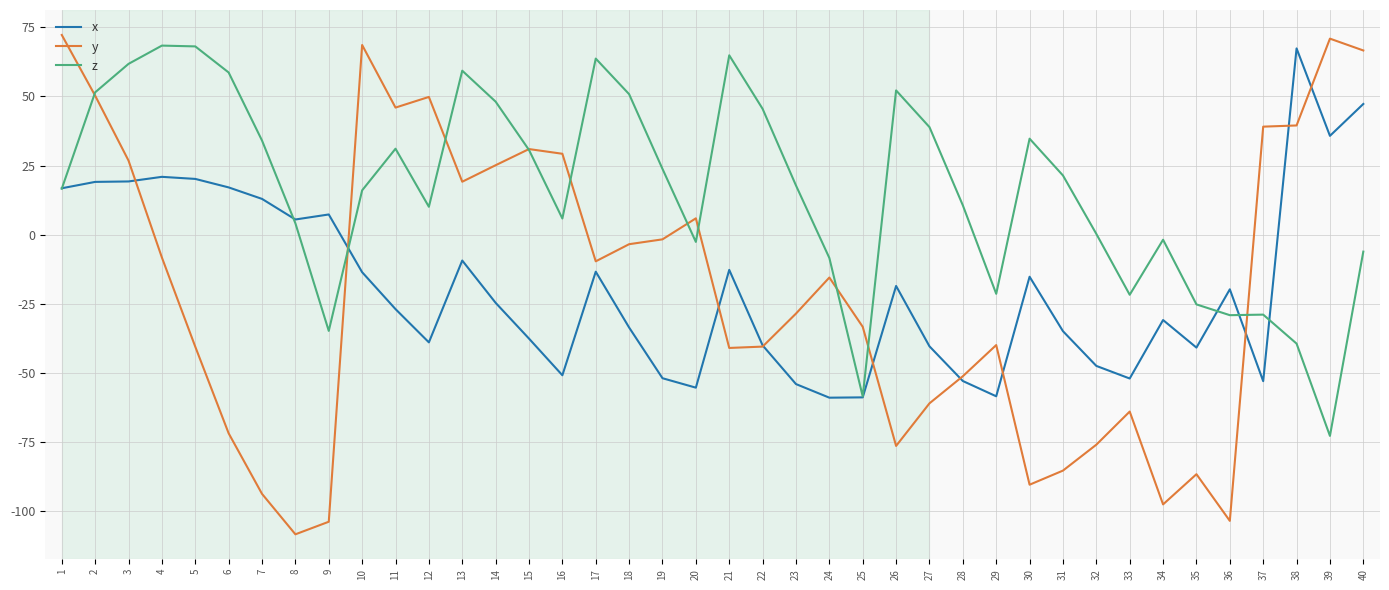

Which series changed the most between 30 and 33?

z